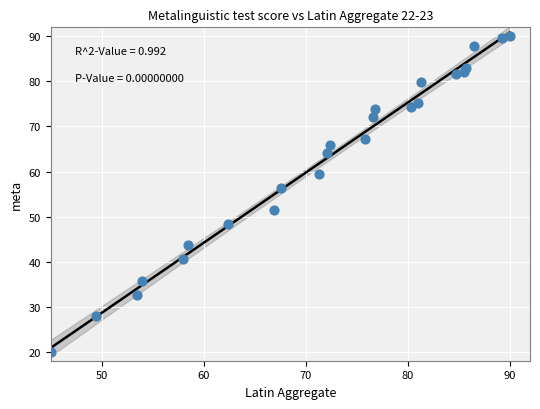

What is the range of Y values (max minus min)?

70.0